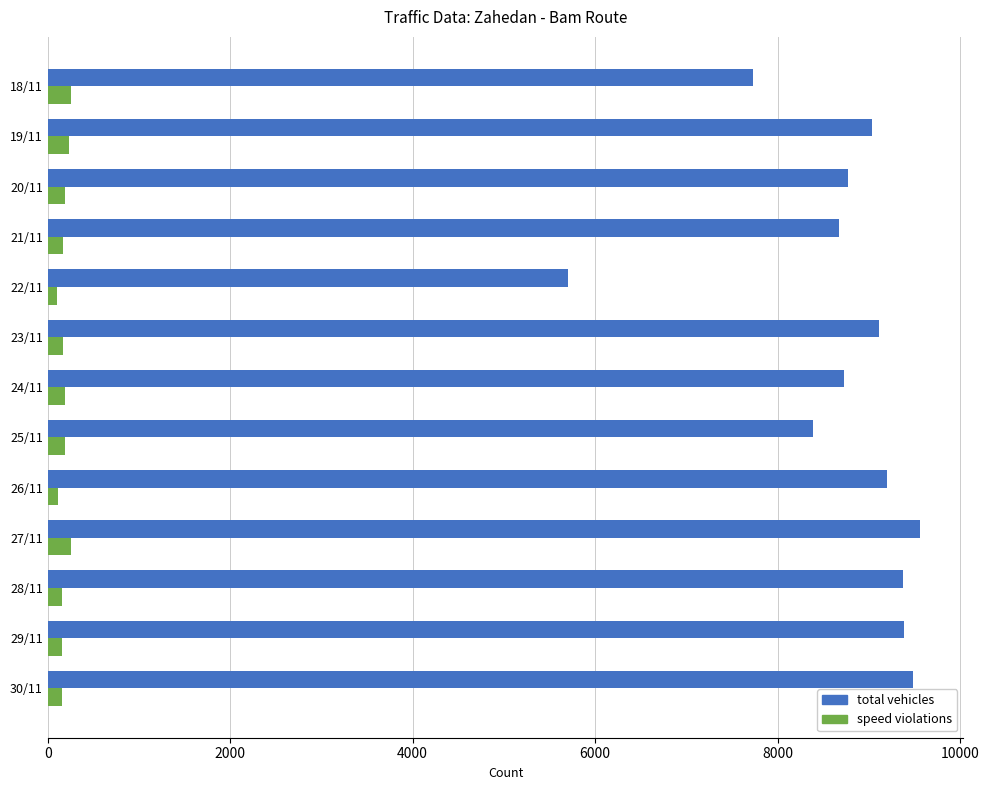

What is the difference between the maximum and minimum values in the total vehicles series?

3855